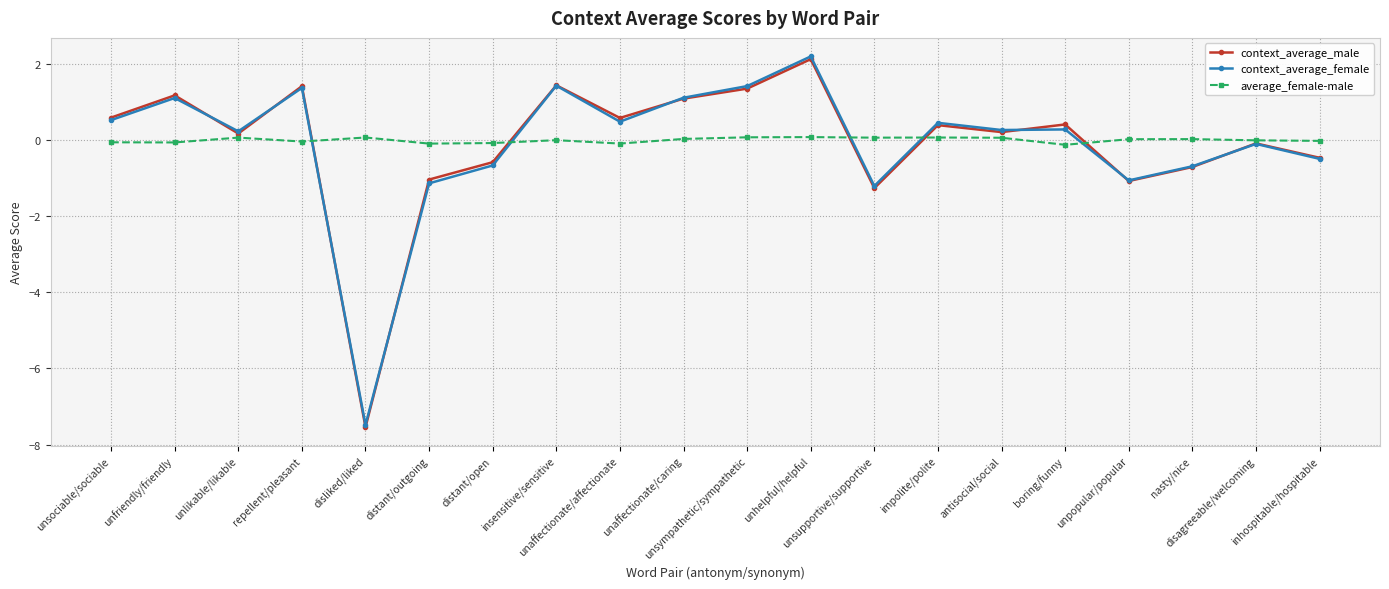

What is the label of the 4th point from the right?

unpopular/popular